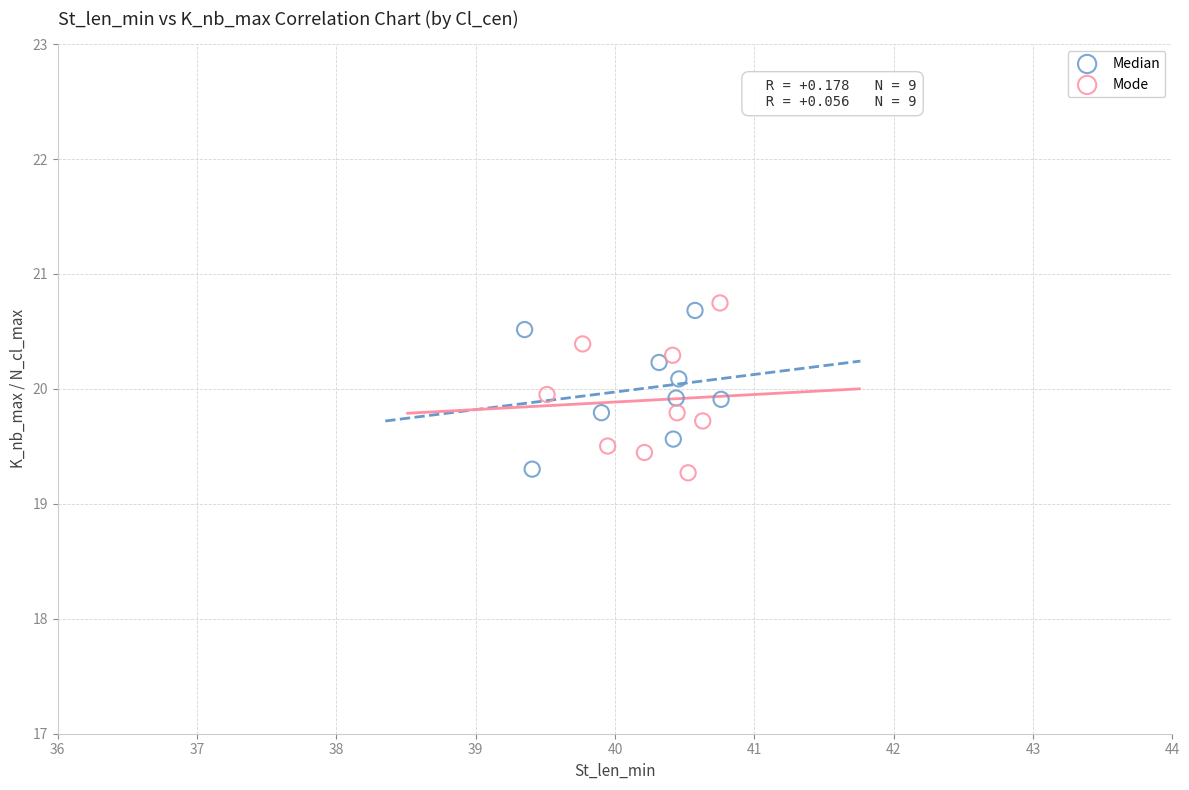

What are all the series names shown in the legend?

Median, Mode